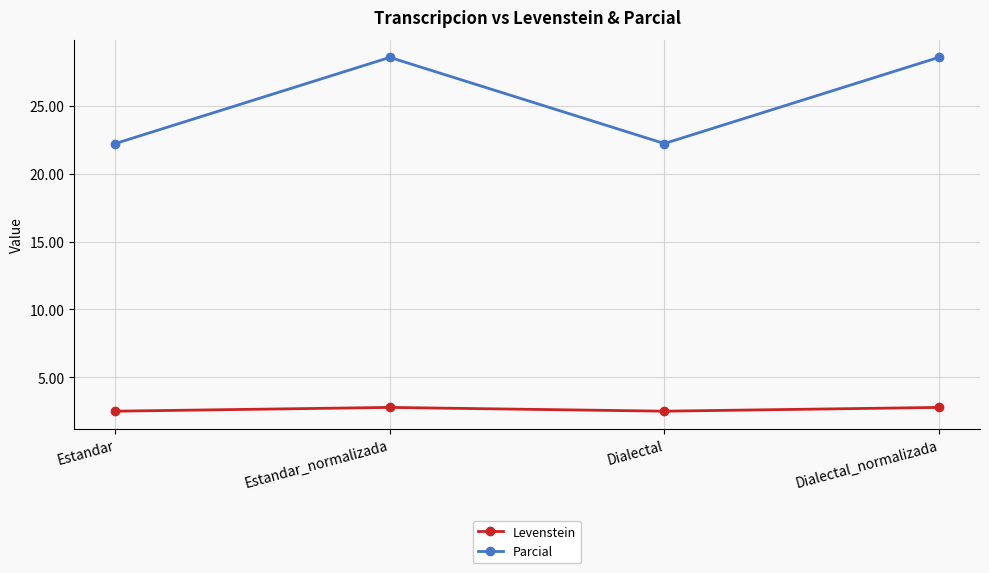

True or false: Levenstein and Parcial intersect in this chart.

False